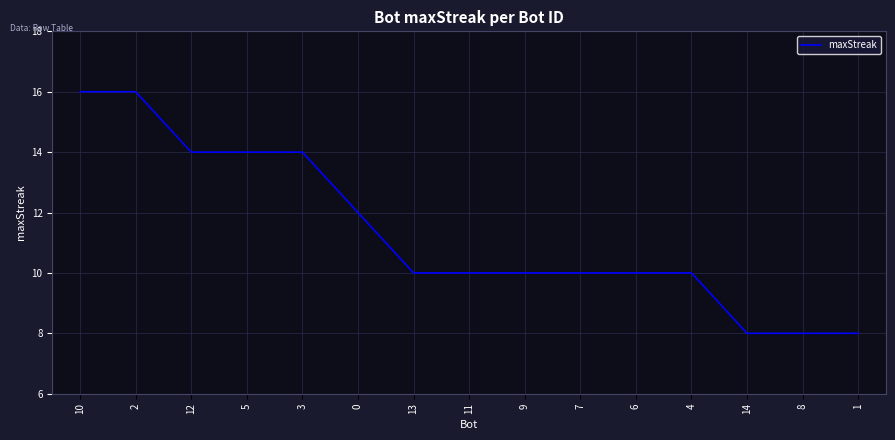

What is the change in value from 0 to 1?

-4